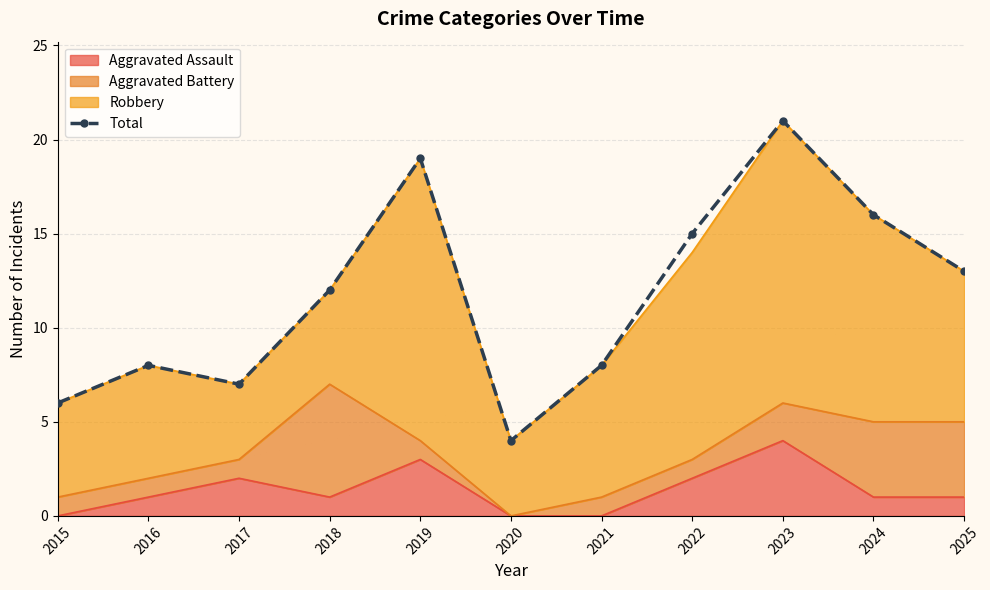

At which category does the data reach its first local peak?

2016